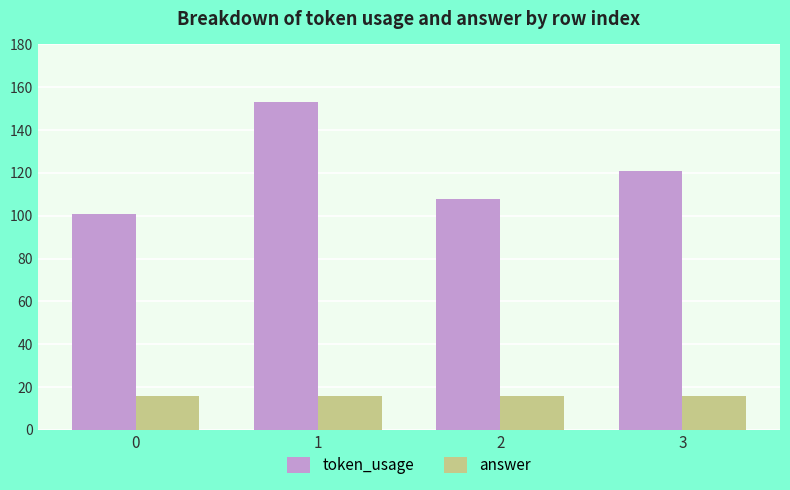

At how many categories does at least one series exceed 90?

4